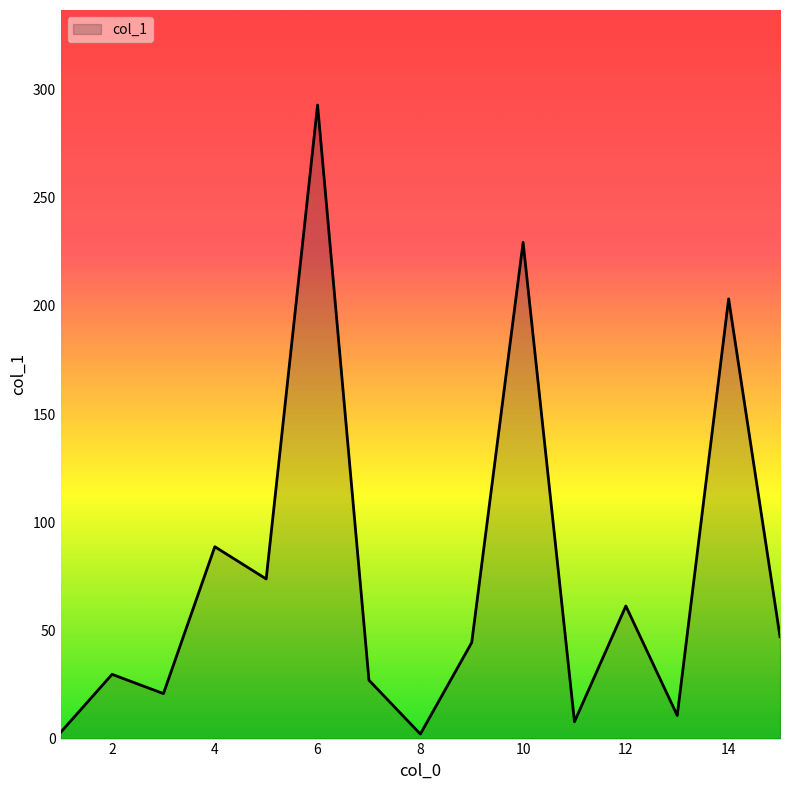

What is the maximum value shown in the chart?

292.9